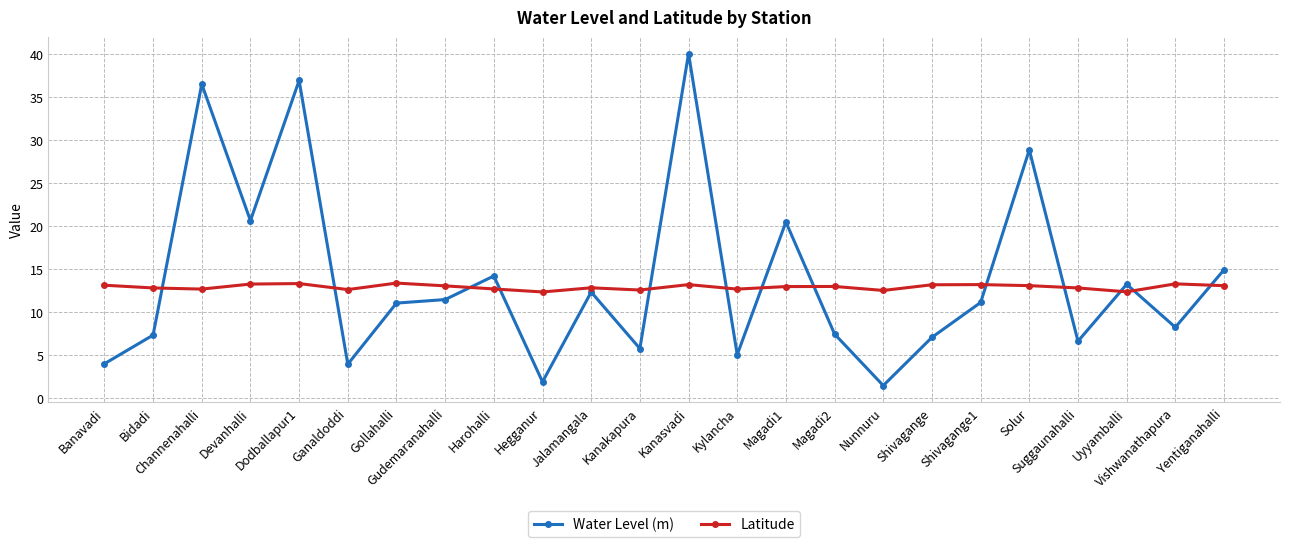

Which series has the widest spread of values?

Water Level (m)